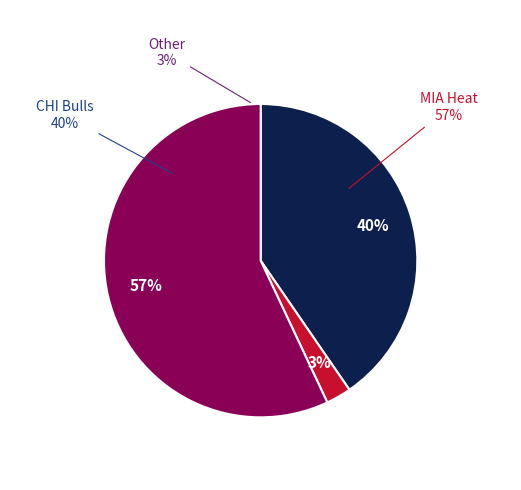

Does Marquis Teague account for over 50% of the chart?

No